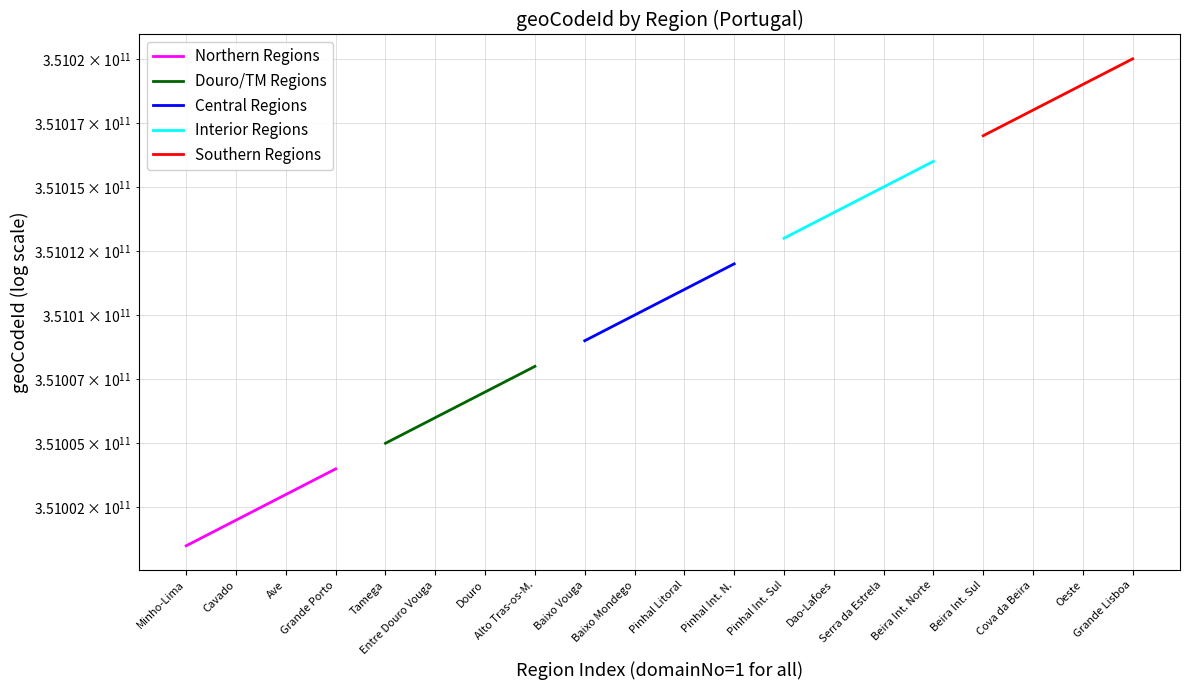

True or false: Douro/TM Regions and Northern Regions cross at least once.

False